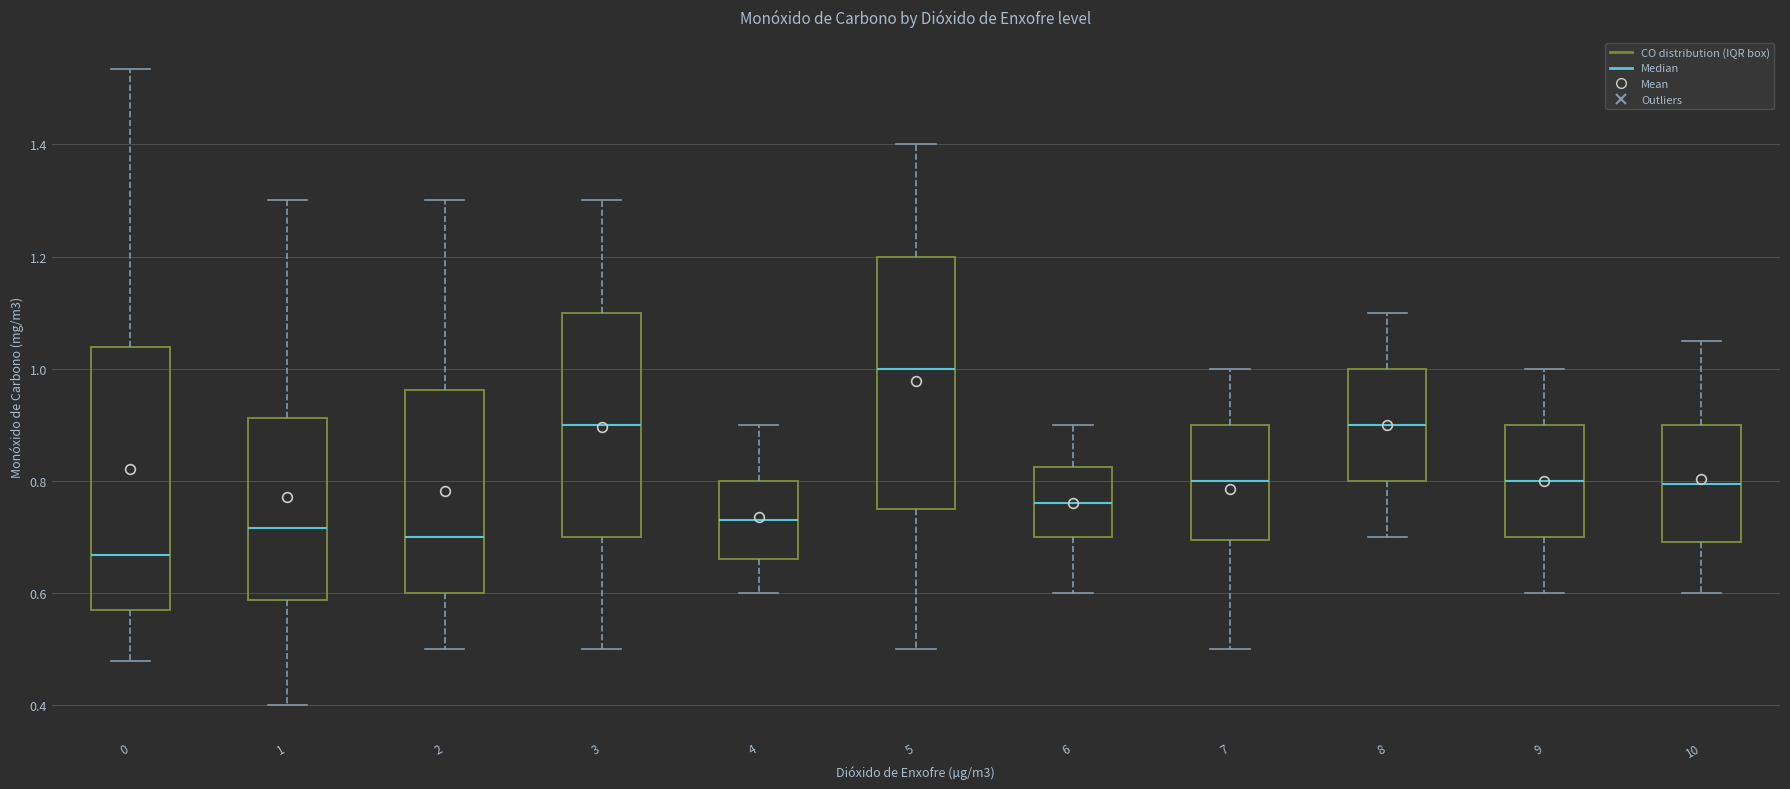

Which box has the highest median line?

5